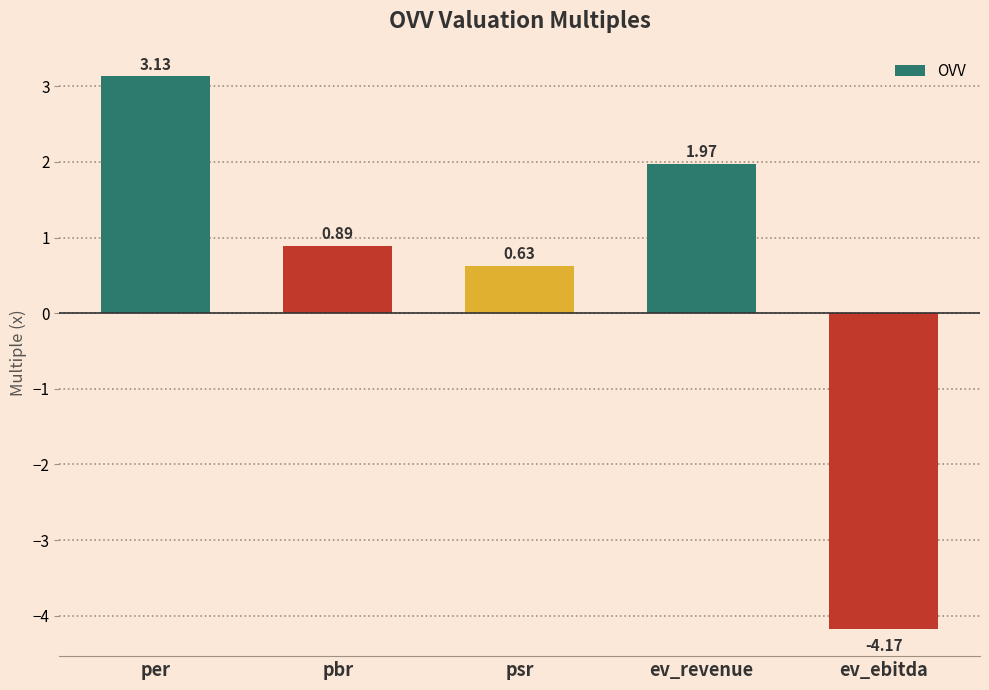

What position from the right is ev_revenue?

2